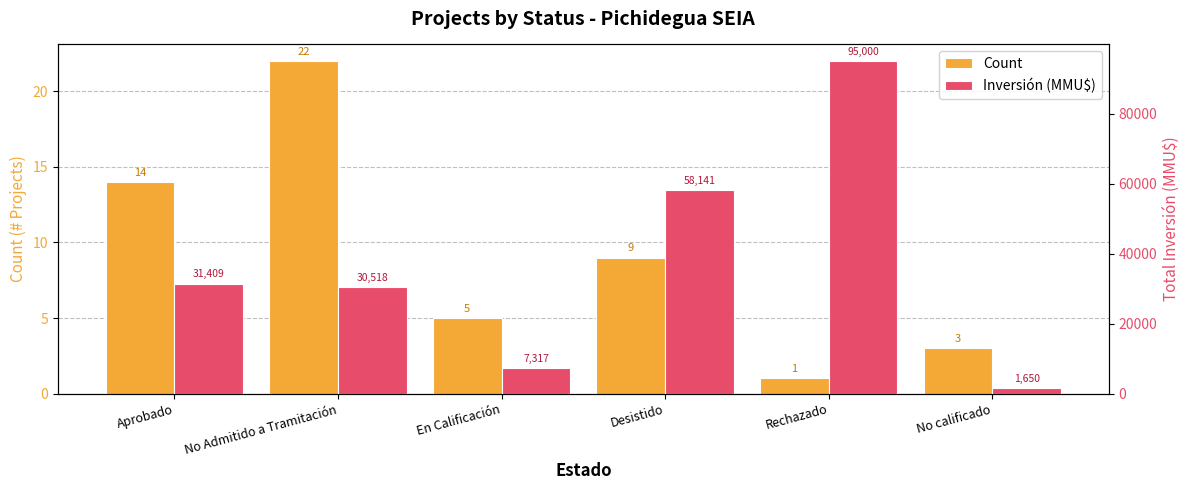

True or false: Count has a value of 3 at No calificado.

True